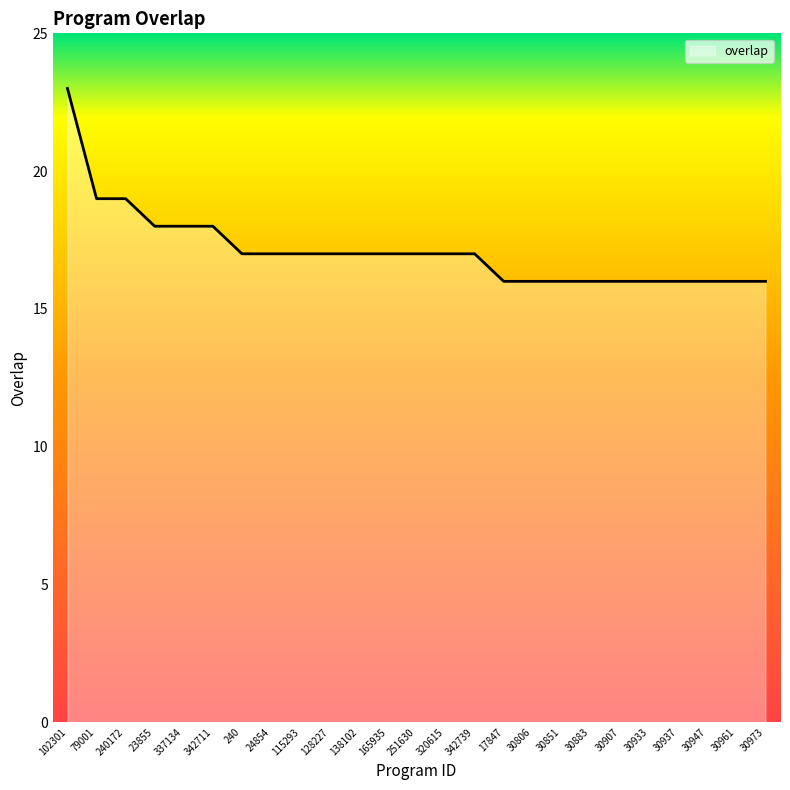

What position from the left is 337134?

5